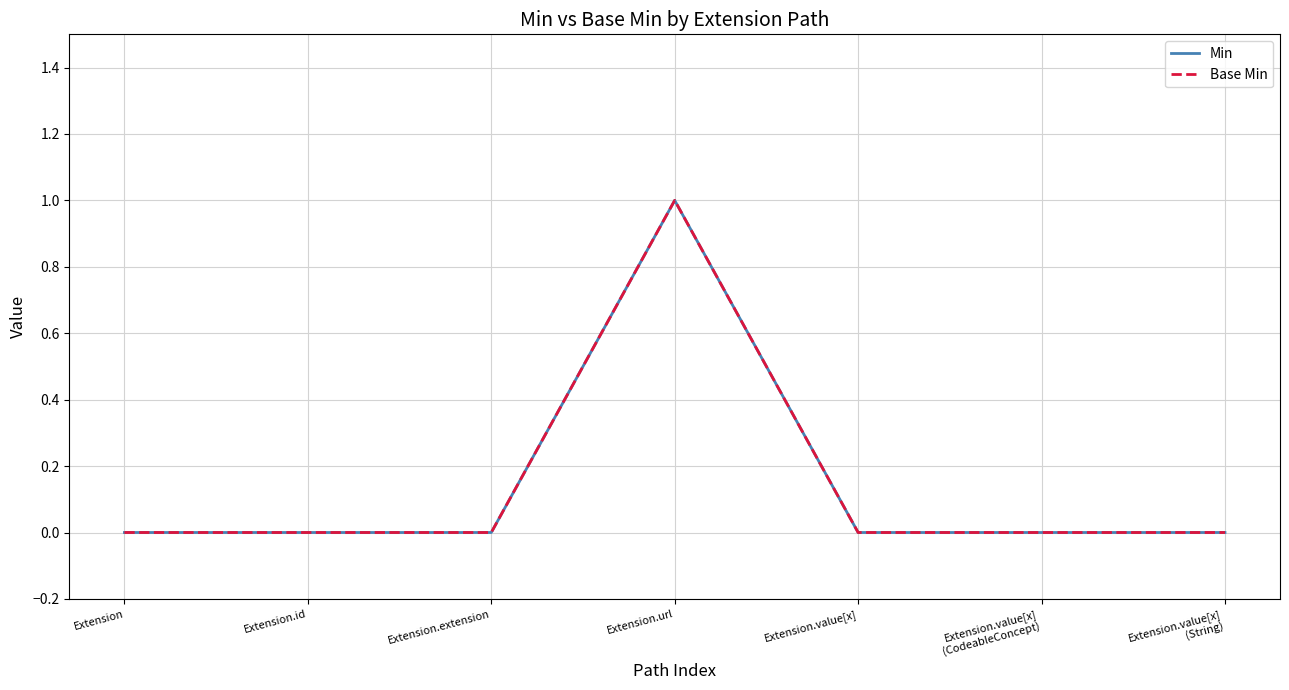

True or false: Base Min and Min cross at least once.

False